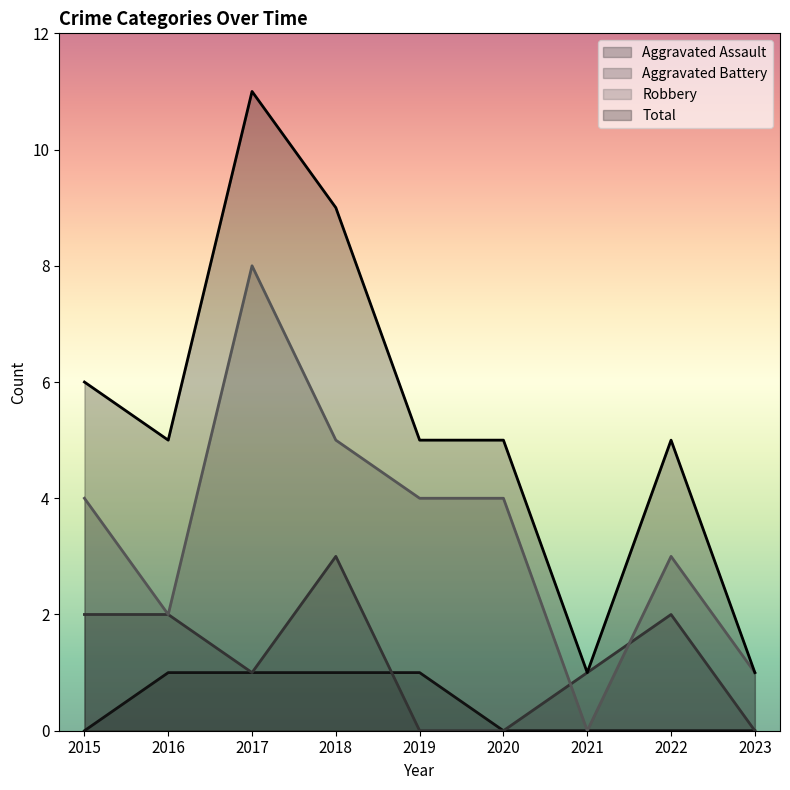

What is the maximum value shown in the chart?

11